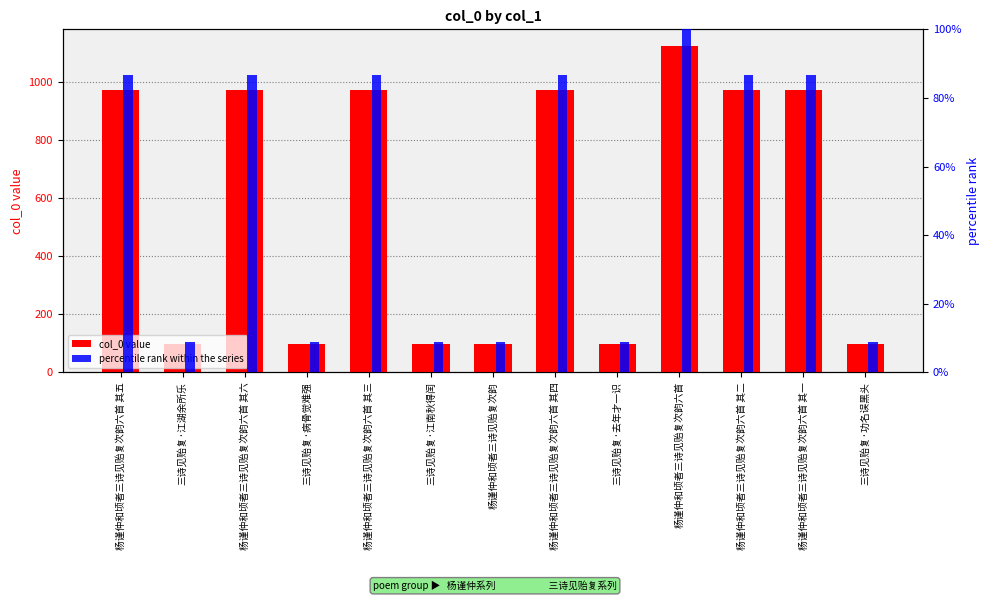

Between 三诗见贻复·江南秋得闰 and 杨谨仲和顷者三诗见贻复次韵六首 其六, which is larger?

杨谨仲和顷者三诗见贻复次韵六首 其六